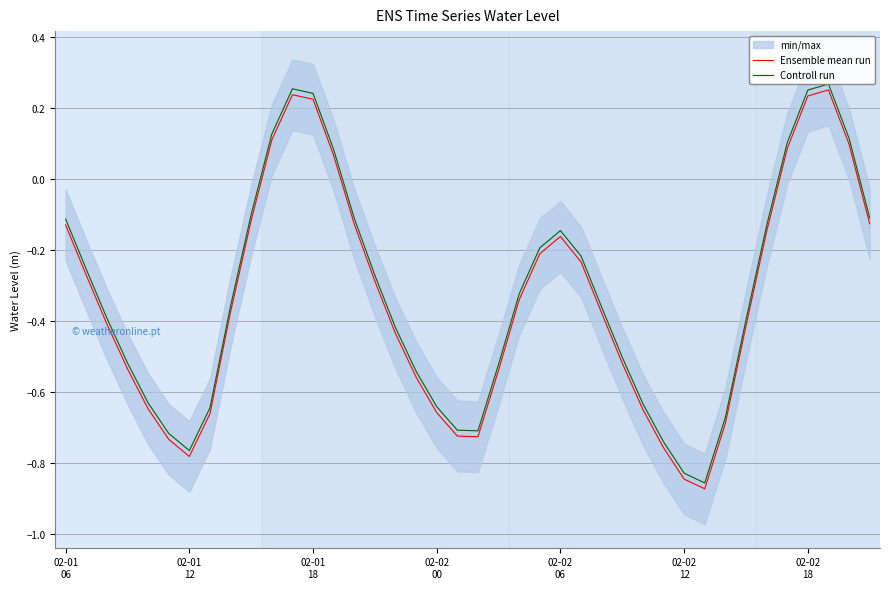

True or false: Controll run and Ensemble mean run intersect in this chart.

False